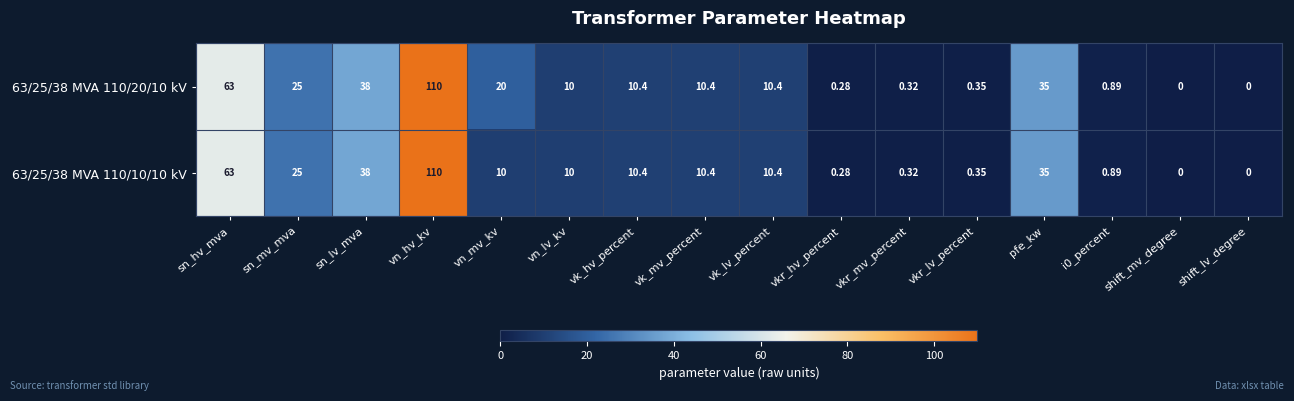

At which label does 63/25/38 MVA 110/20/10 kV first exceed 10?

sn_hv_mva